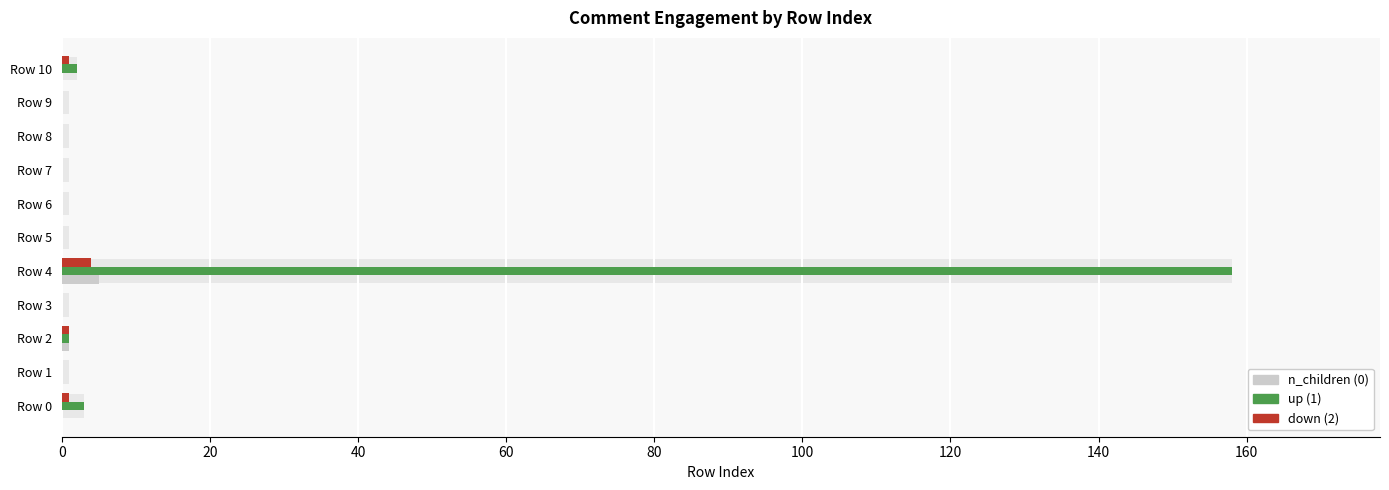

Which series has the largest total across all categories?

up